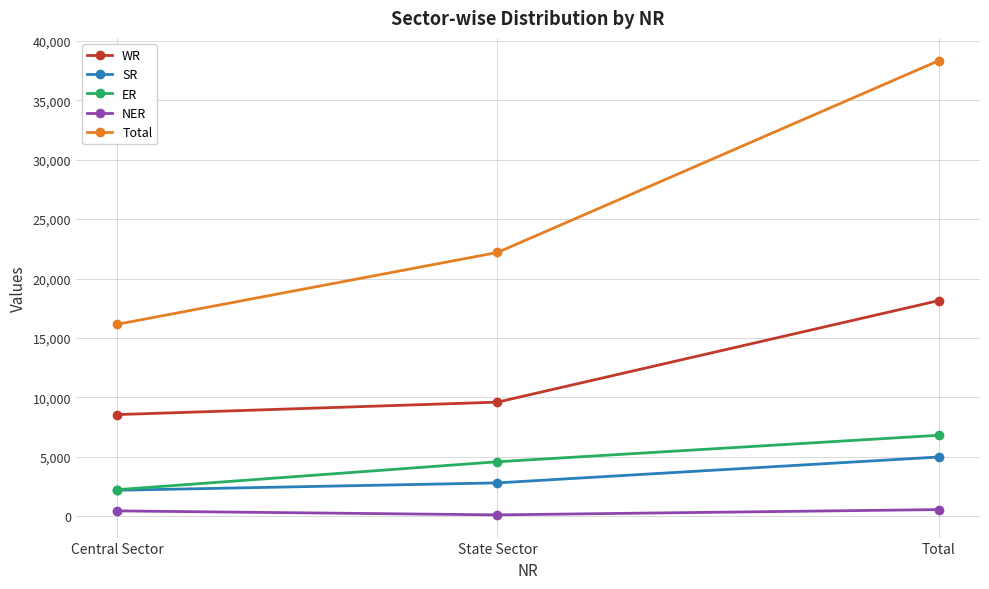

What is the lowest value of the WR series?

8548